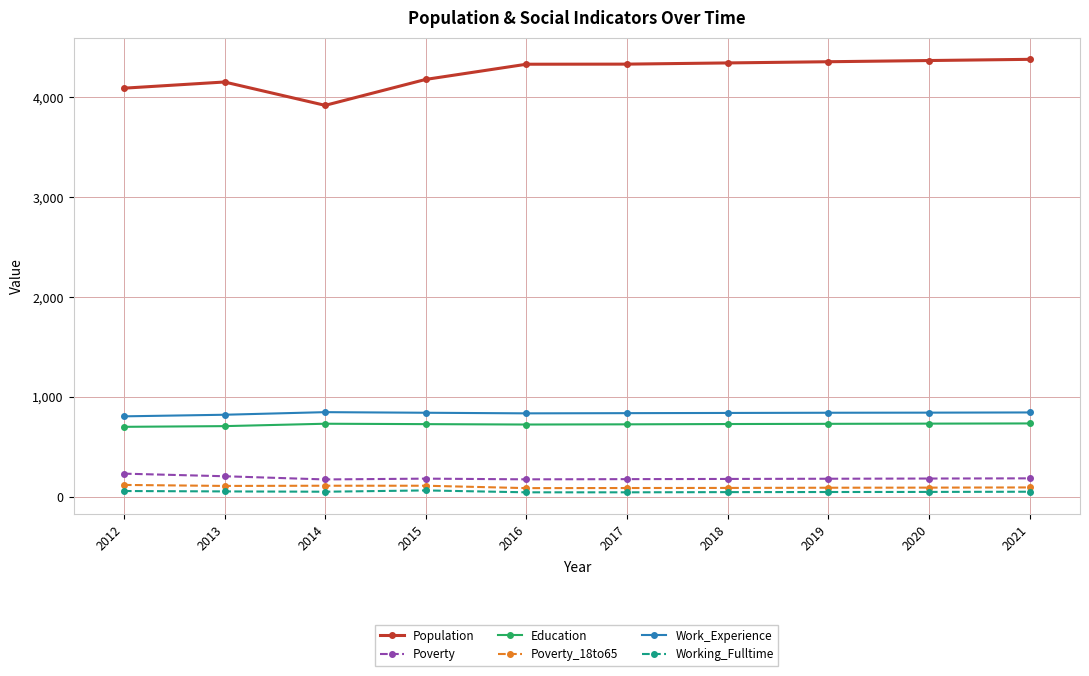

The Education series shows 734 at 2021. True or false?

True